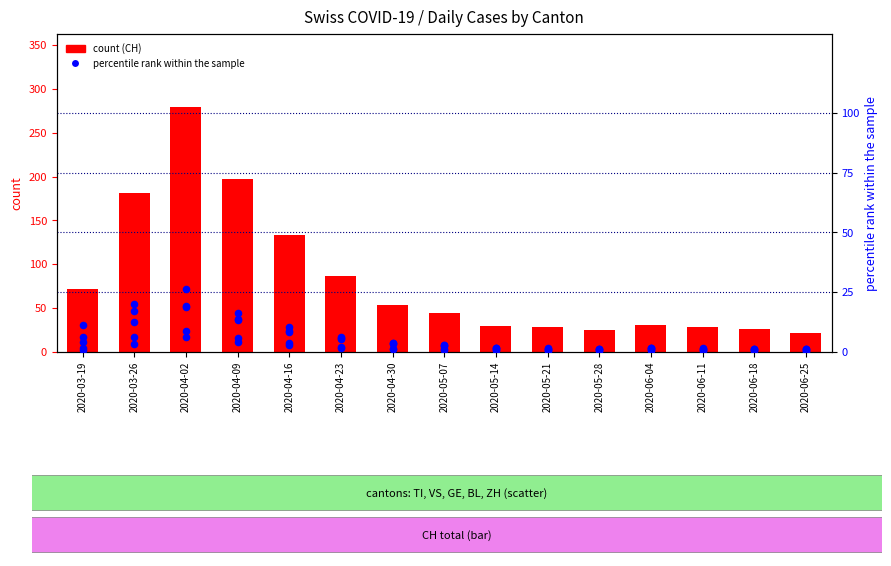

Which series has the largest Y range (max minus min)?

CH